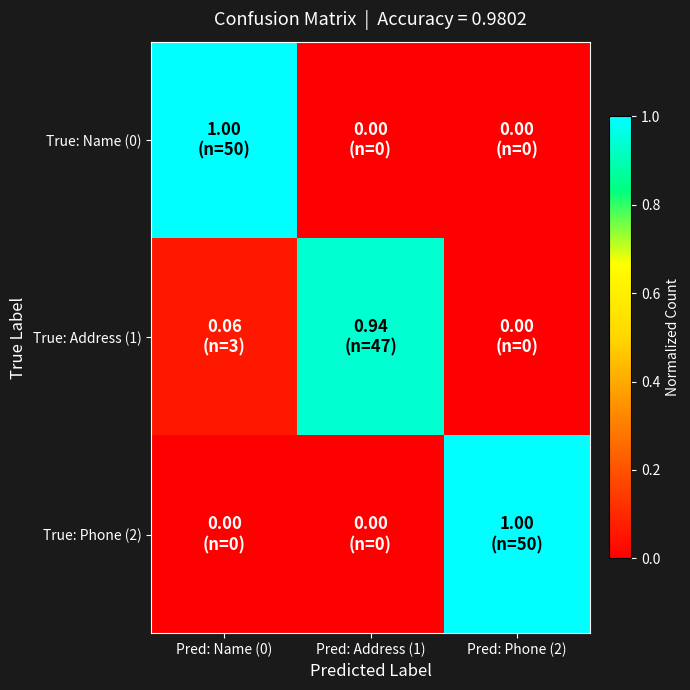

Reading right to left, transcribe all the data shown in this chart.

True: Name (0): Pred: Phone (2)=0.0	Pred: Address (1)=0.0	Pred: Name (0)=1.0
True: Address (1): Pred: Phone (2)=0.0	Pred: Address (1)=0.9	Pred: Name (0)=0.1
True: Phone (2): Pred: Phone (2)=1.0	Pred: Address (1)=0.0	Pred: Name (0)=0.0